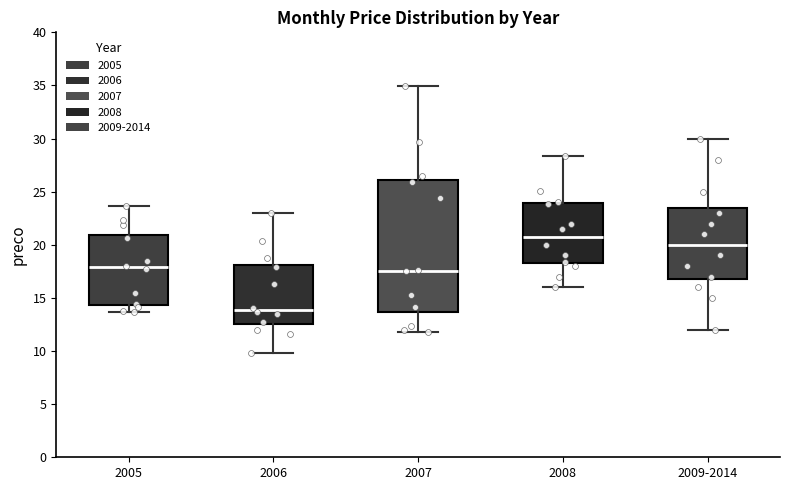

Reading left to right, read every box against the y-axis: the position of its median line, the range the box covers, and the ends of its whiskers. The values are not printed on the chart, so give them approximately, as read against the axis.

2005: median 18.0, box 14.5 to 21.0, whiskers 13.5 to 23.5
2006: median 14.0, box 12.5 to 18.0, whiskers 10.0 to 23.0
2007: median 17.5, box 13.5 to 26.0, whiskers 12.0 to 35.0
2008: median 21.0, box 18.5 to 24.0, whiskers 16.0 to 28.5
2009-2014: median 20.0, box 17.0 to 23.5, whiskers 12.0 to 30.0